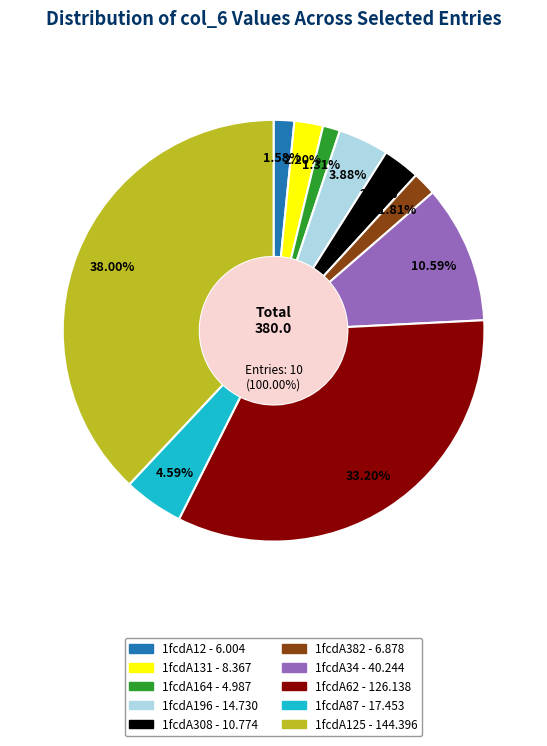

Do 1fcdA12 and 1fcdA34 together represent more than half of the pie?

No